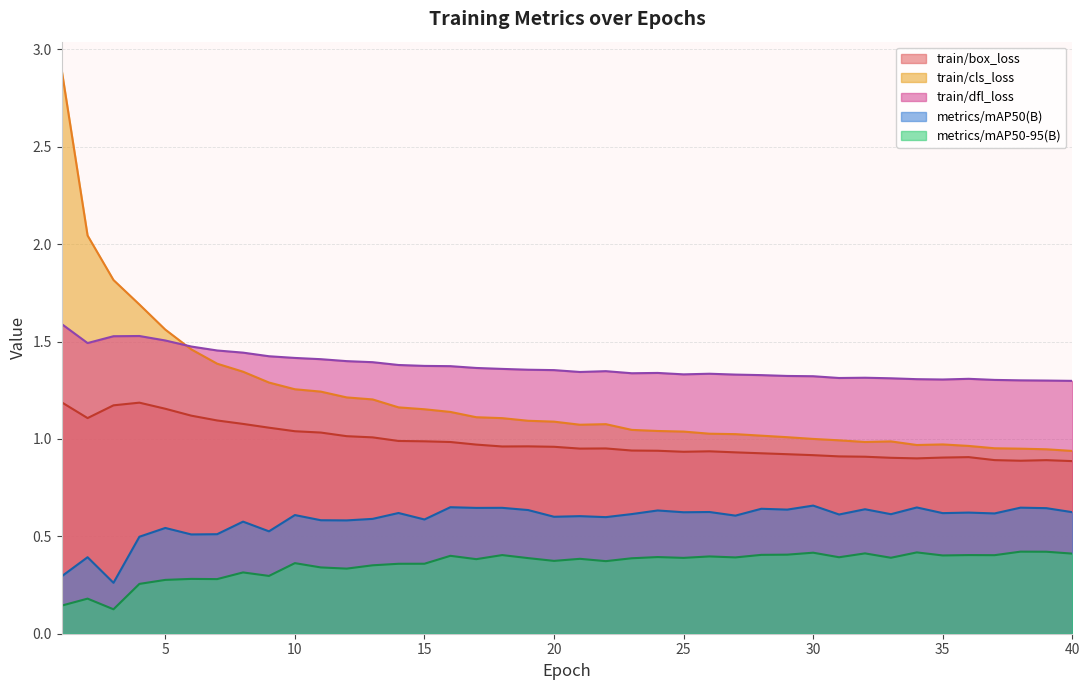

How many lines are shown in the chart?

5